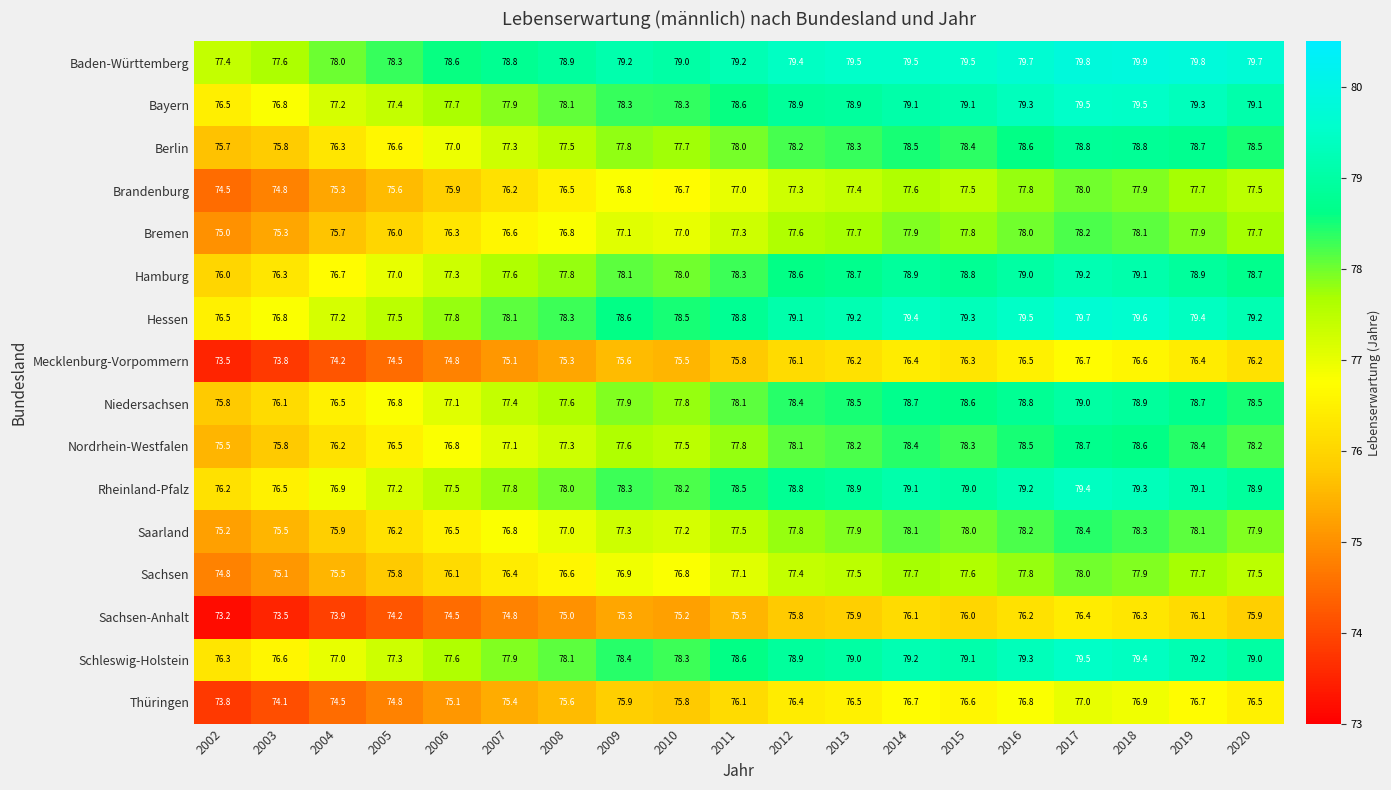

Which series has the widest spread of values?

Brandenburg